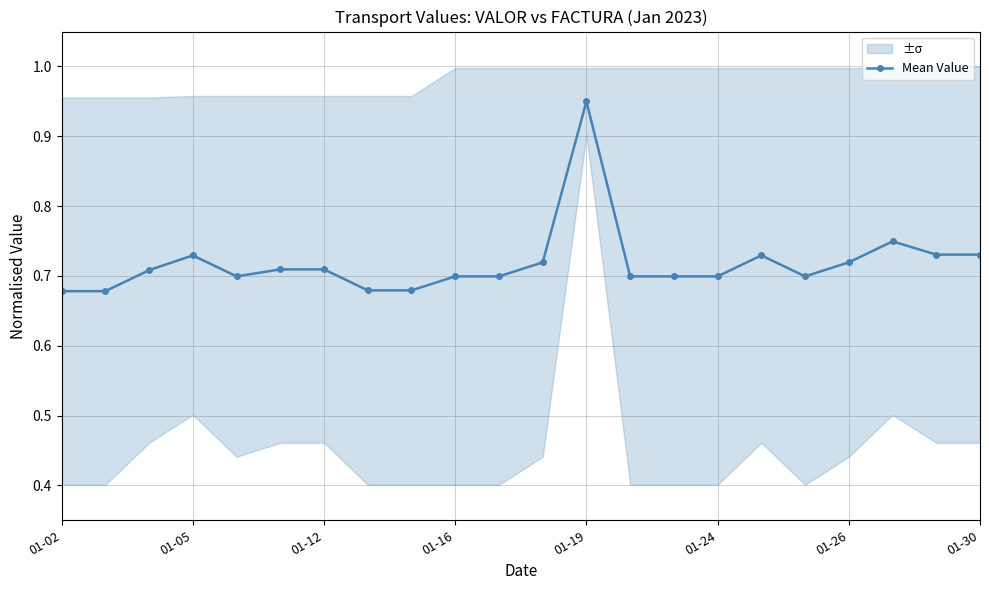

What is the smallest value displayed?

0.7